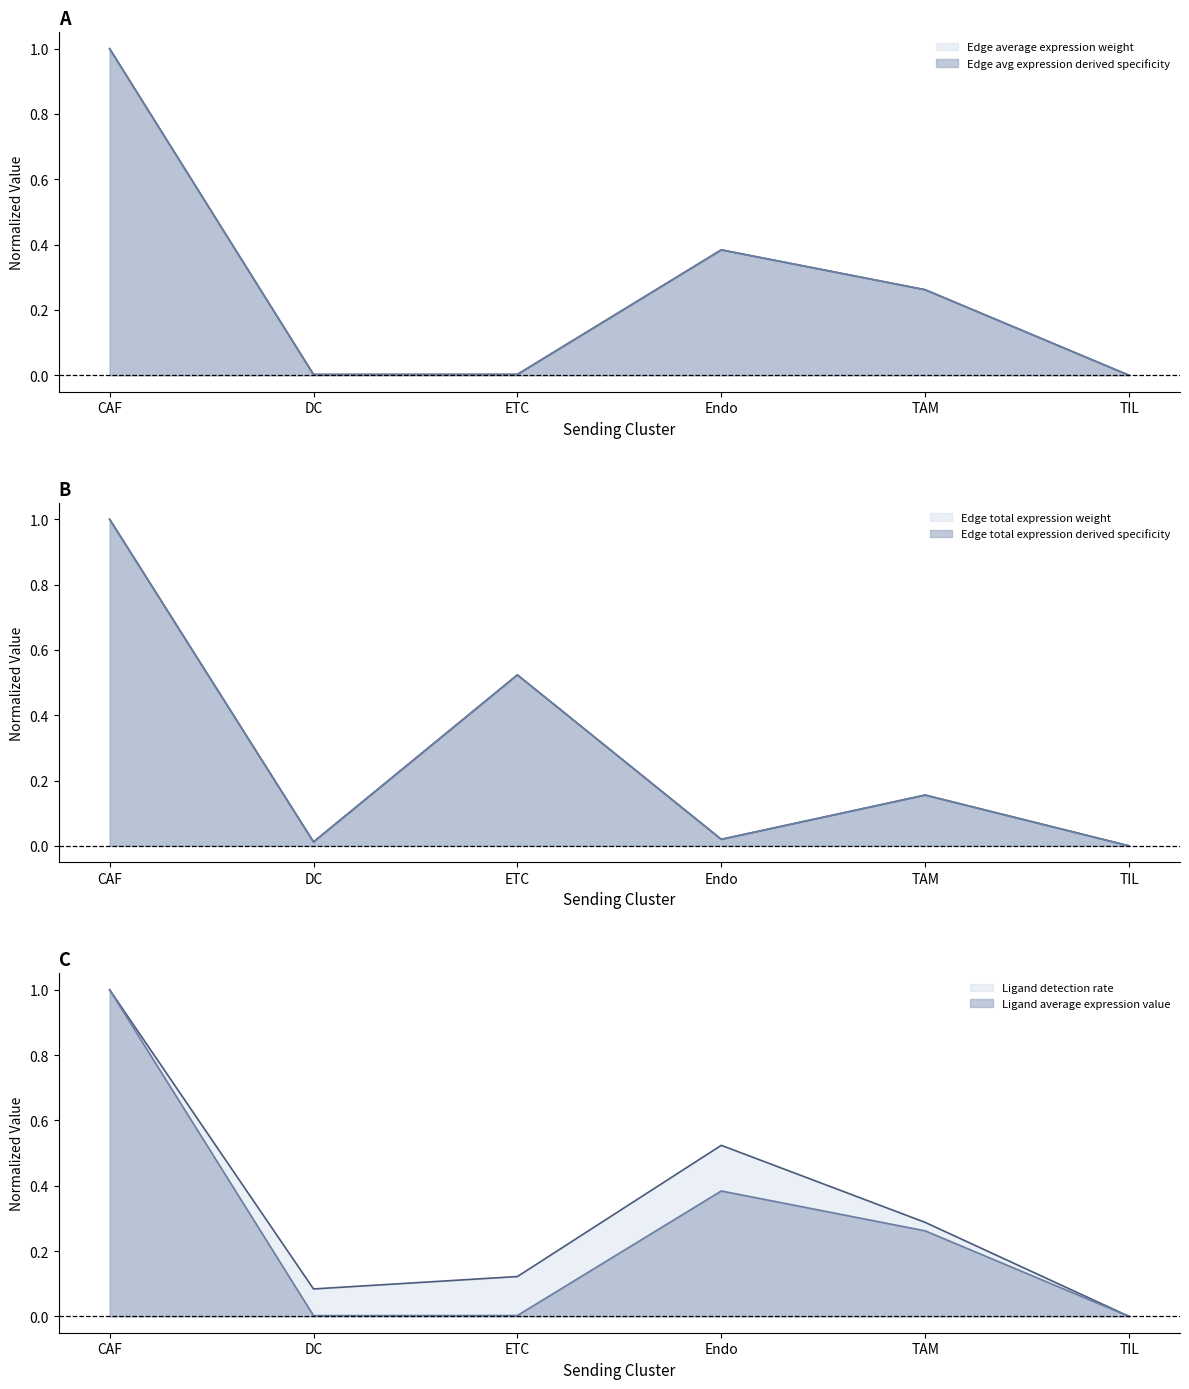

Which category has the highest value in the Edge total expression weight series?

CAF